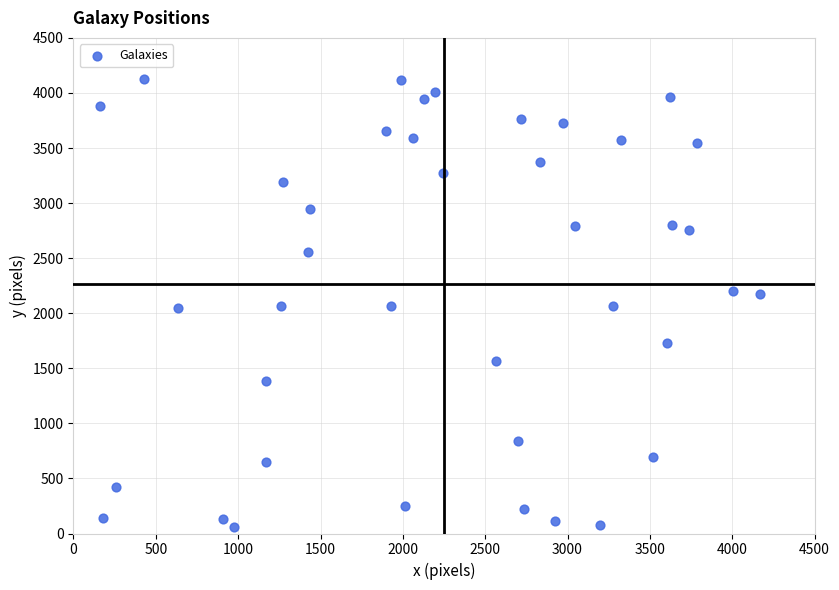

What is the range of X values (max minus min)?

4007.6